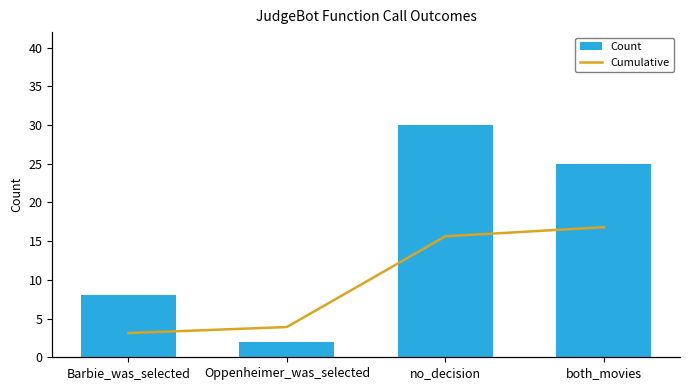

What is the difference between the highest and lowest values at Oppenheimer_was_selected?

8